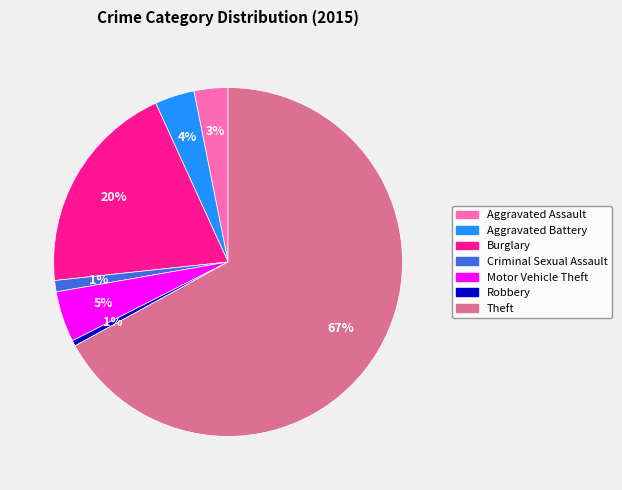

Is there a majority slice in this chart?

Yes